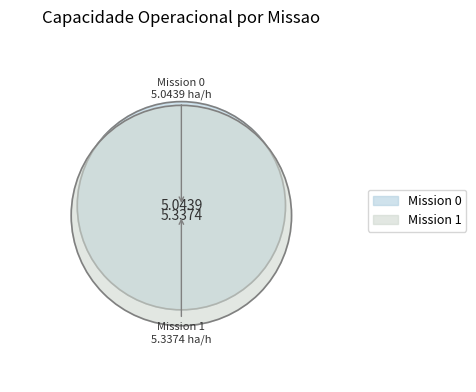

Count the number of slices in the pie.

2